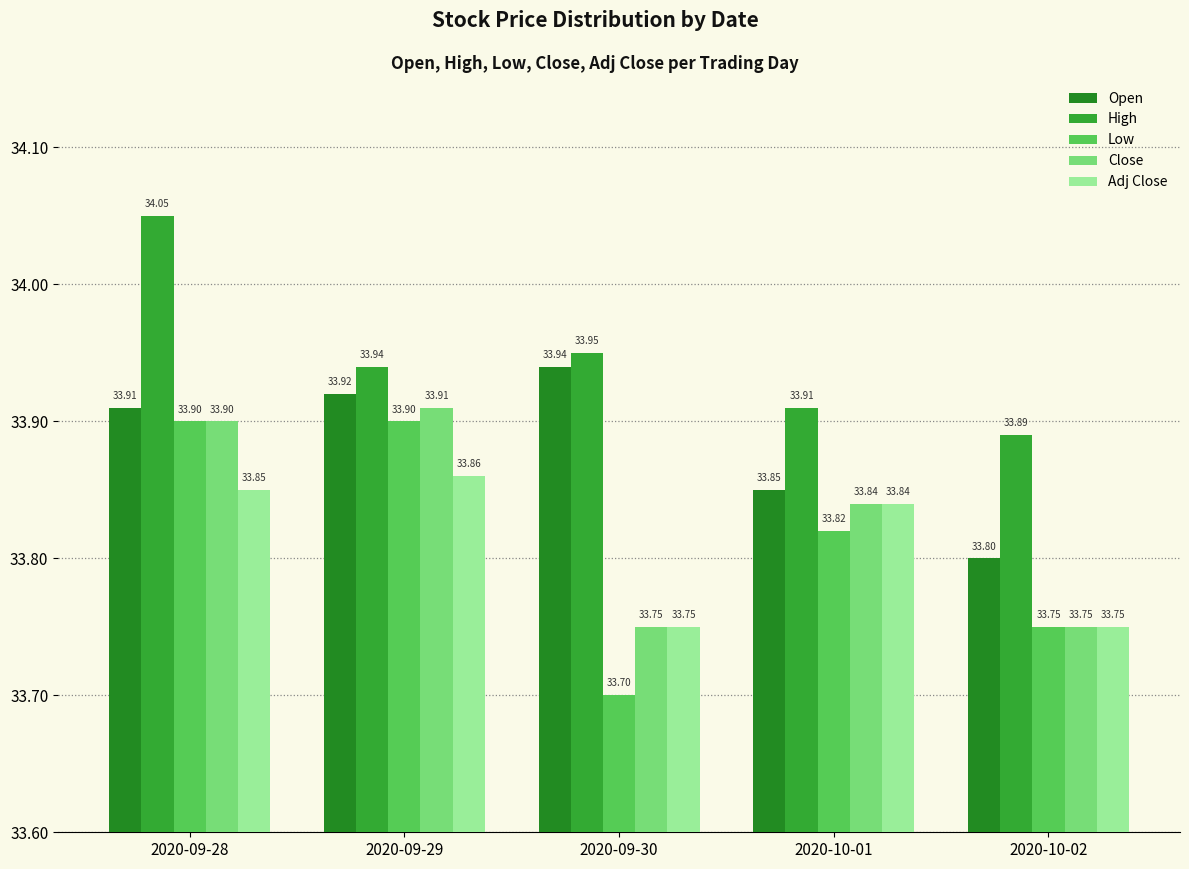

Which category has the lowest value in the High series?

2020-10-02